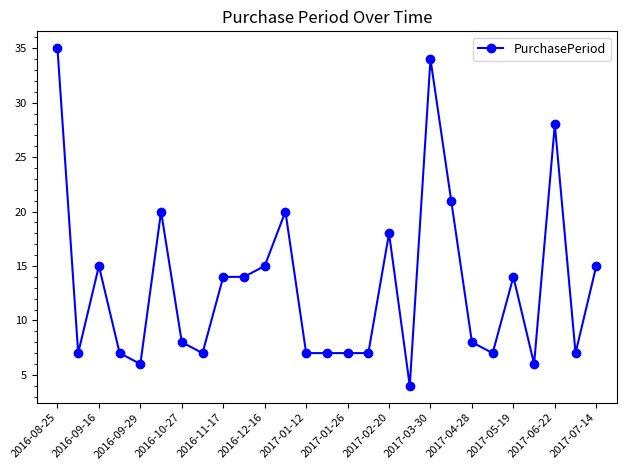

What is the maximum value shown in the chart?

35